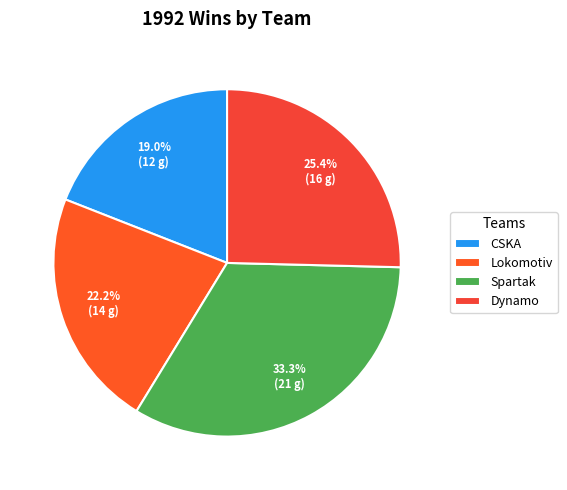

Is there any slice that represents more than half of the pie?

No